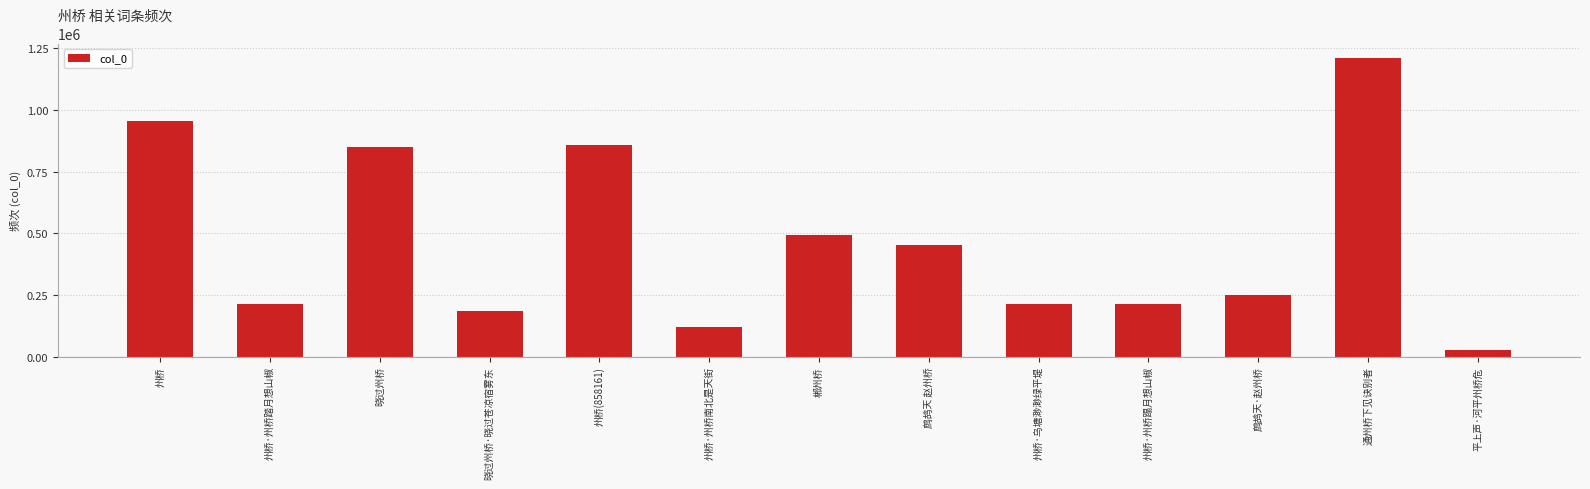

What position from the left is 州桥(858161)?

5